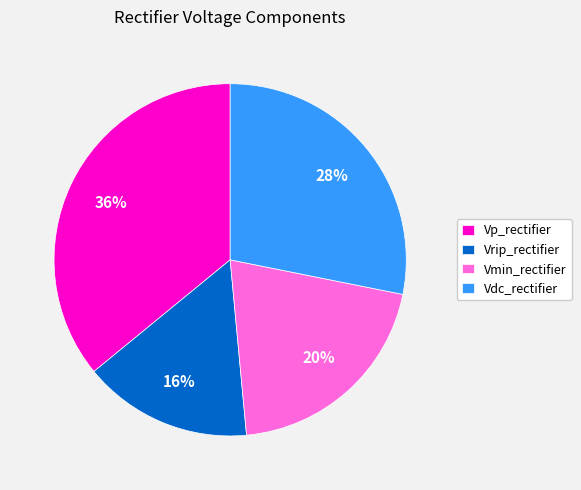

True or false: Vmin_rectifier accounts for 31% of the total.

False